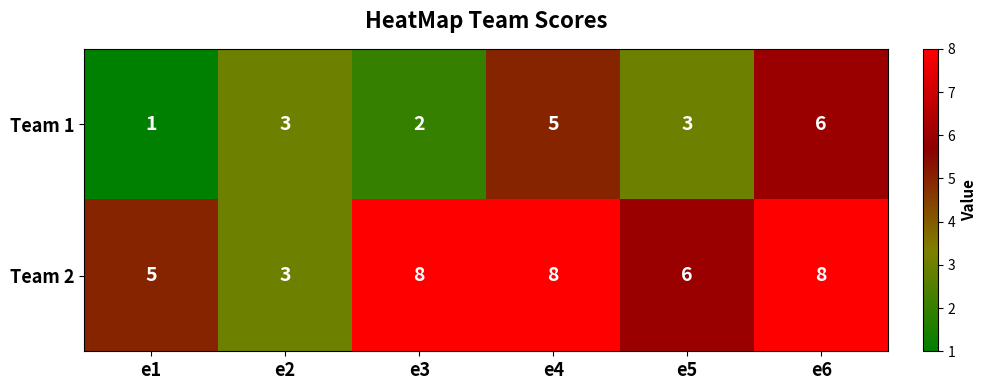

How many Team 1 values are between 2 and 5?

4